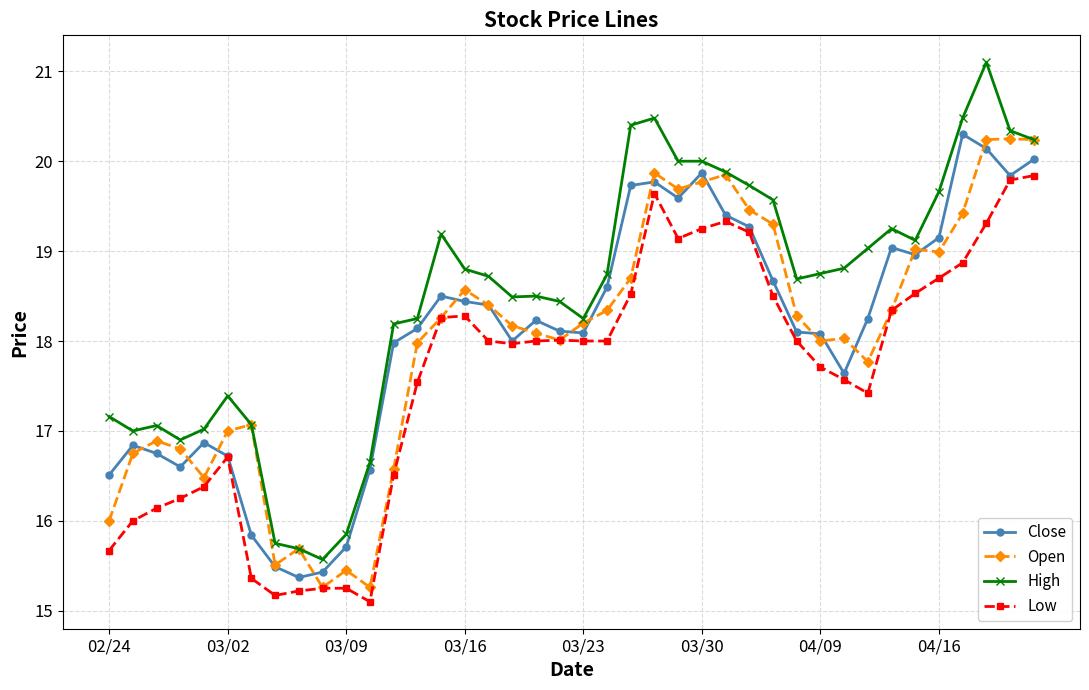

True or false: Open has more than 1 points higher than both neighbors.

True